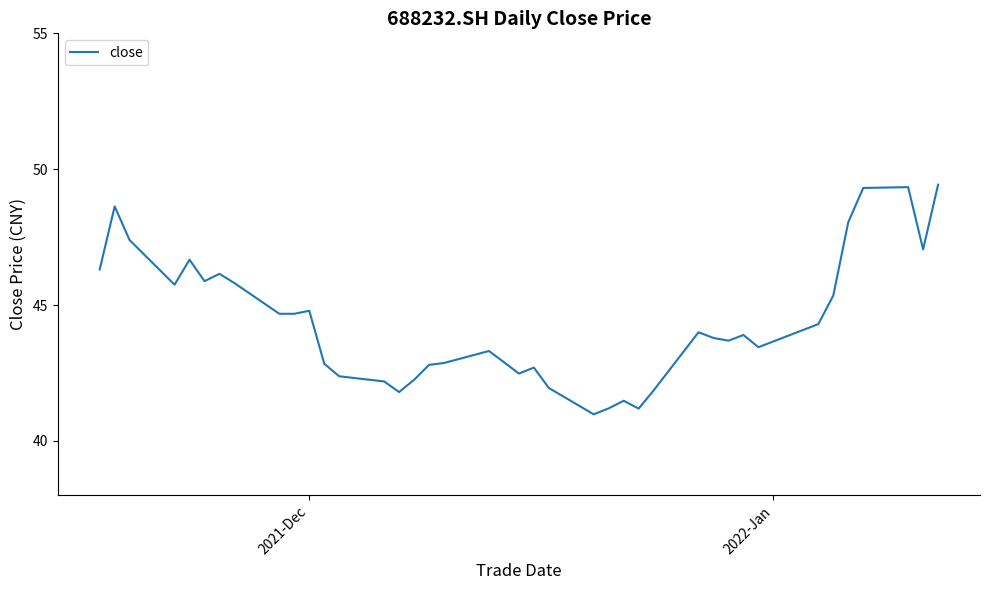

Does the chart display data point markers on the line(s)?

No